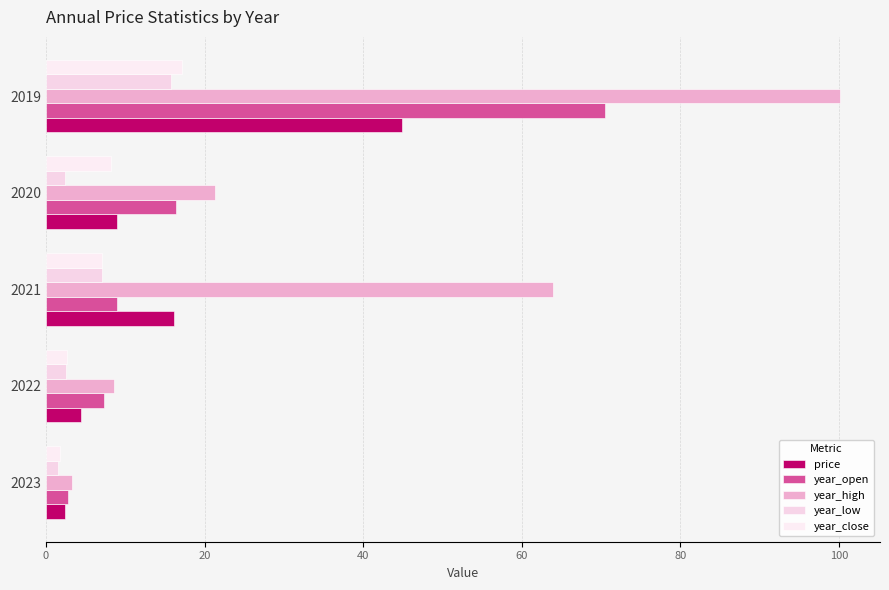

Reading right to left, extract all data points from this chart.

price: 44.9	9.0	16.1	4.5	2.4
year_open: 70.5	16.4	9.0	7.4	2.8
year_high: 100.2	21.4	63.9	8.6	3.4
year_low: 15.7	2.5	7.0	2.6	1.5
year_close: 17.1	8.3	7.0	2.7	1.8